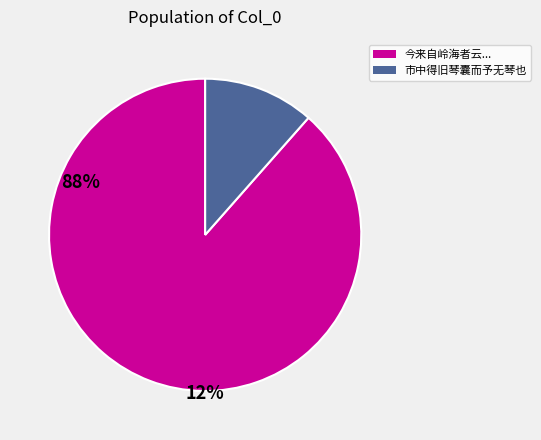

Does any single category account for the majority?

Yes